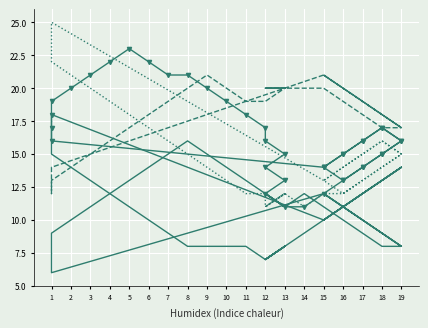

How many values in the Tom_Y series are below 11?

18